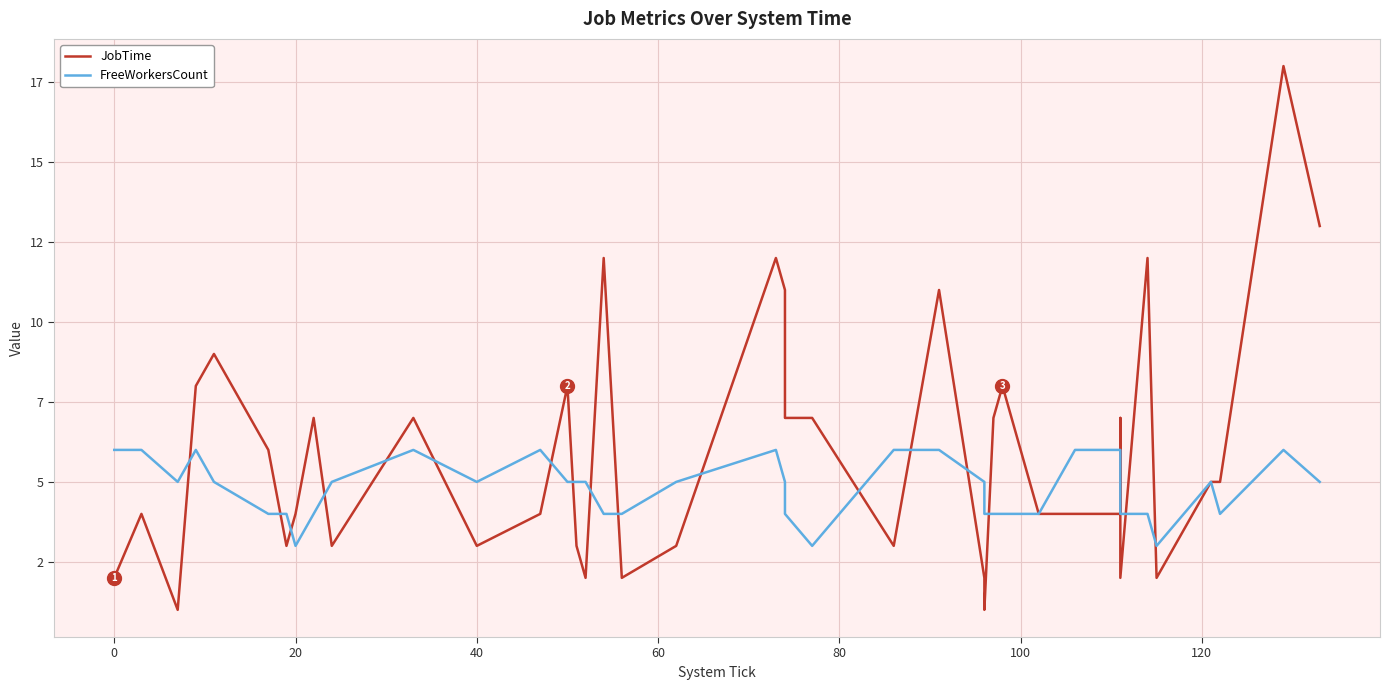

List the series in order of their peak value, lowest first.

FreeWorkersCount, JobTime